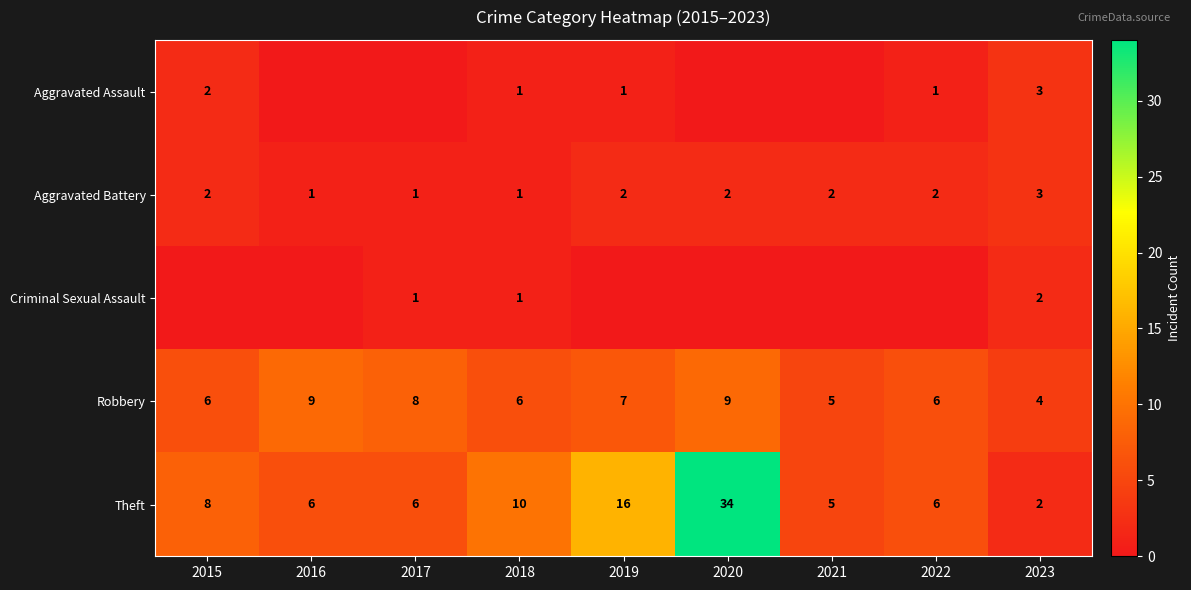

Which category has the lowest value in the Robbery series?

2023